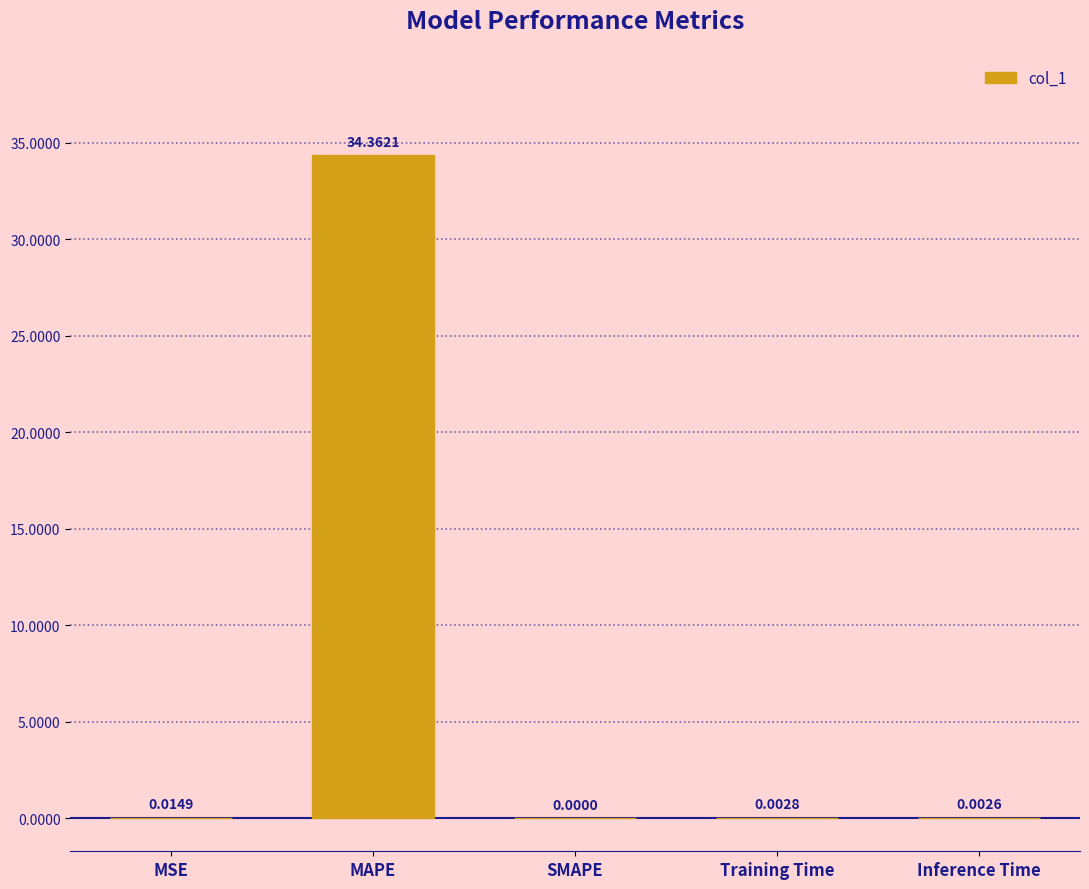

Which label corresponds to the largest value in the chart?

MAPE